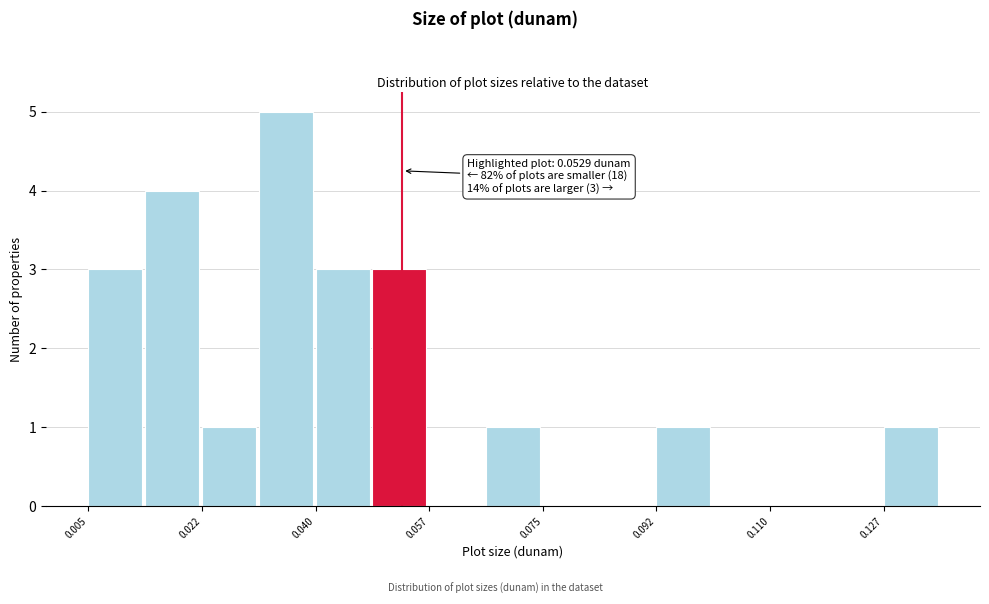

Which range on the x-axis has the tallest bar?

0.030 to 0.040